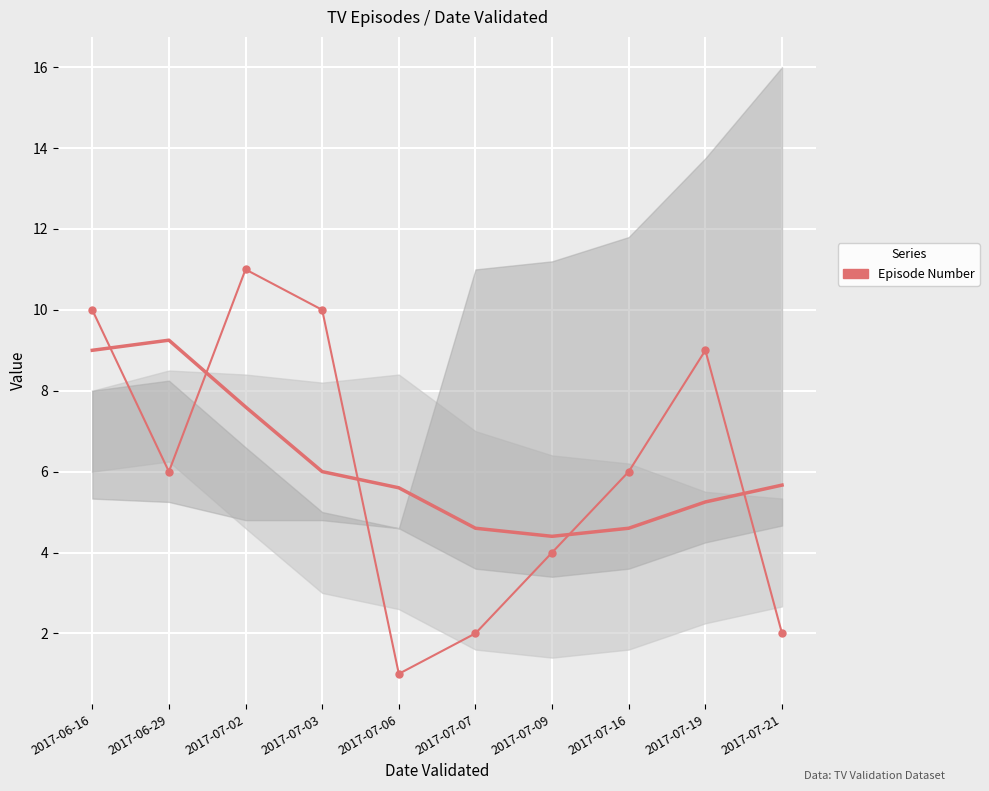

Between 2017-07-09 and 2017-07-19, which is larger?

2017-07-19